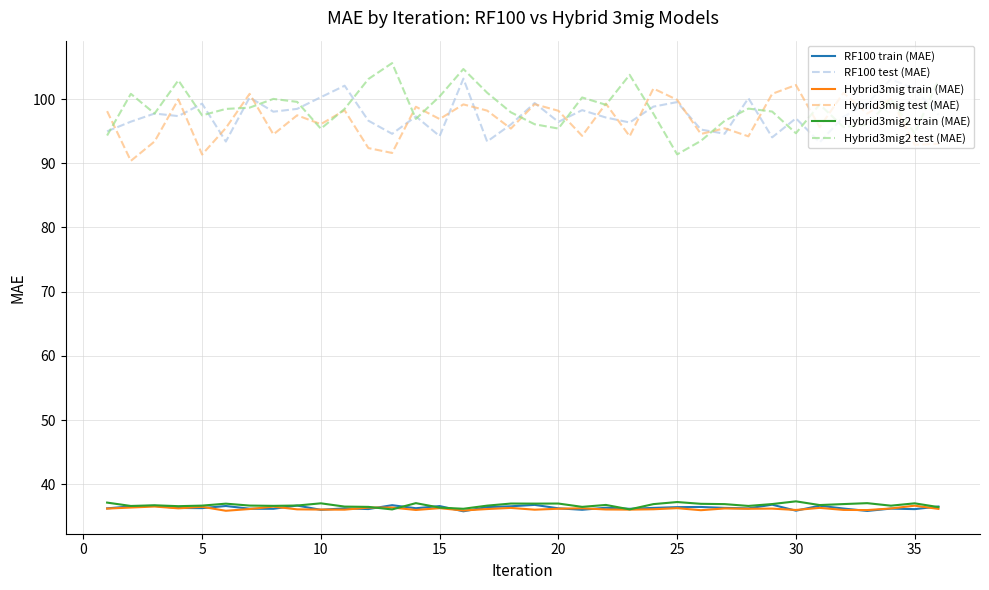

What is the average value of the Hybrid3mig train (MAE) series?

36.2